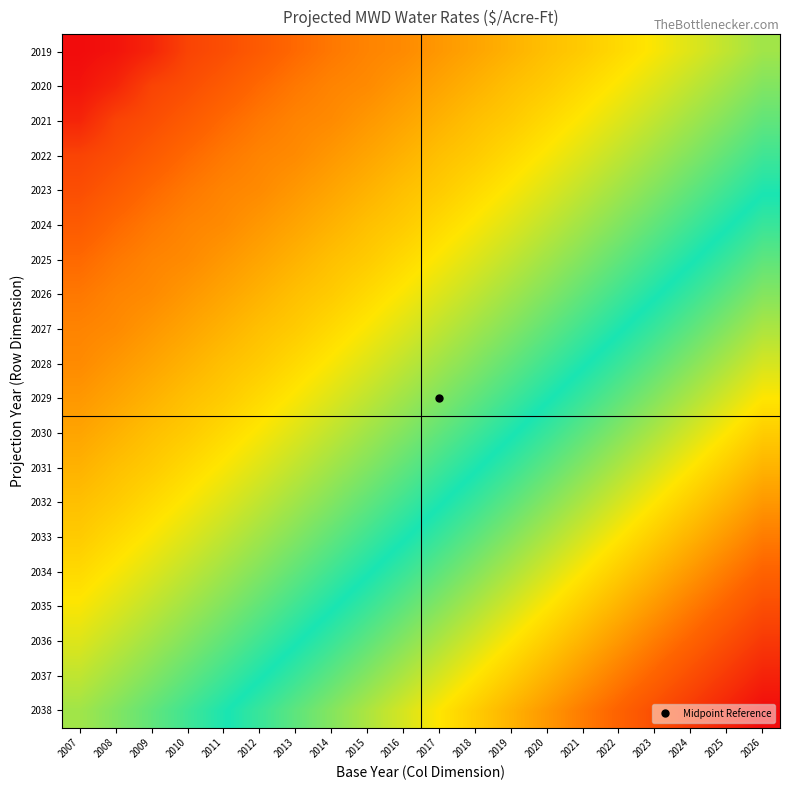

What is the maximum value shown in the chart?

2632